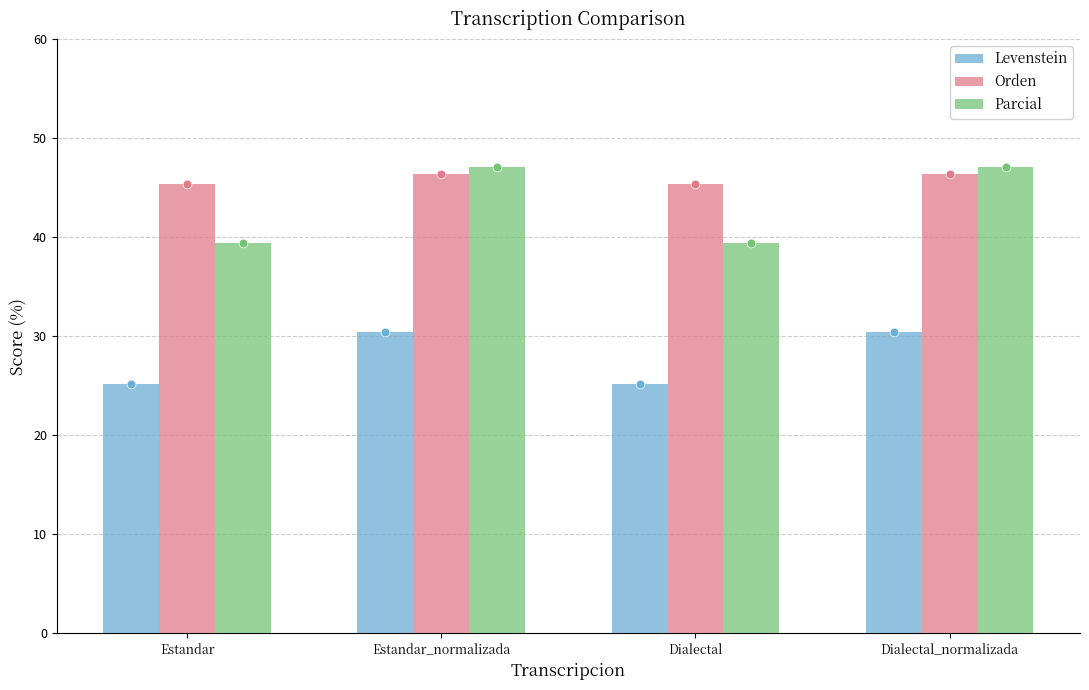

Which series has the largest total across all categories?

Orden